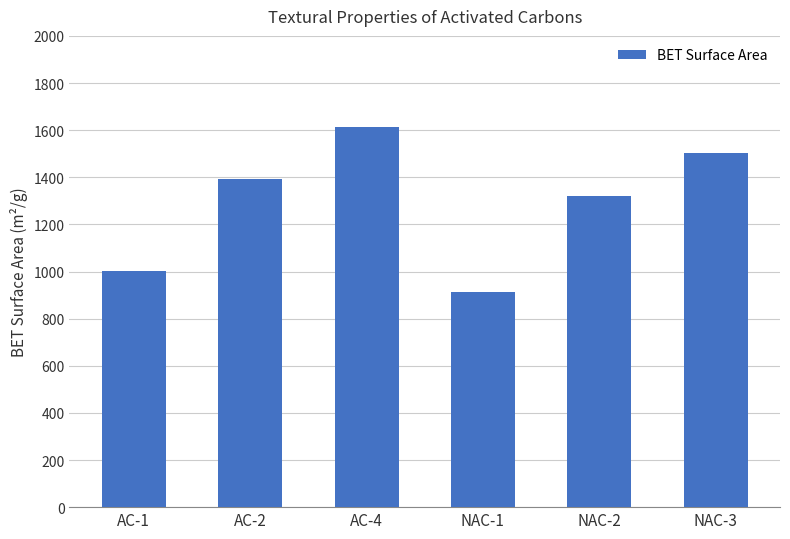

The value at AC-1 is 1481. True or false?

False